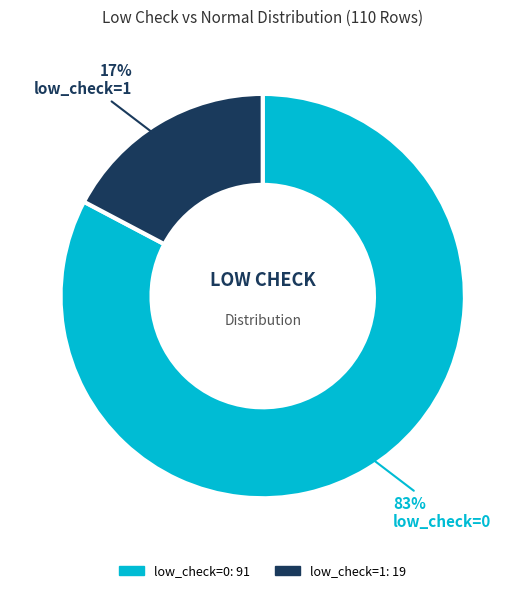

Is there a majority slice in this chart?

Yes